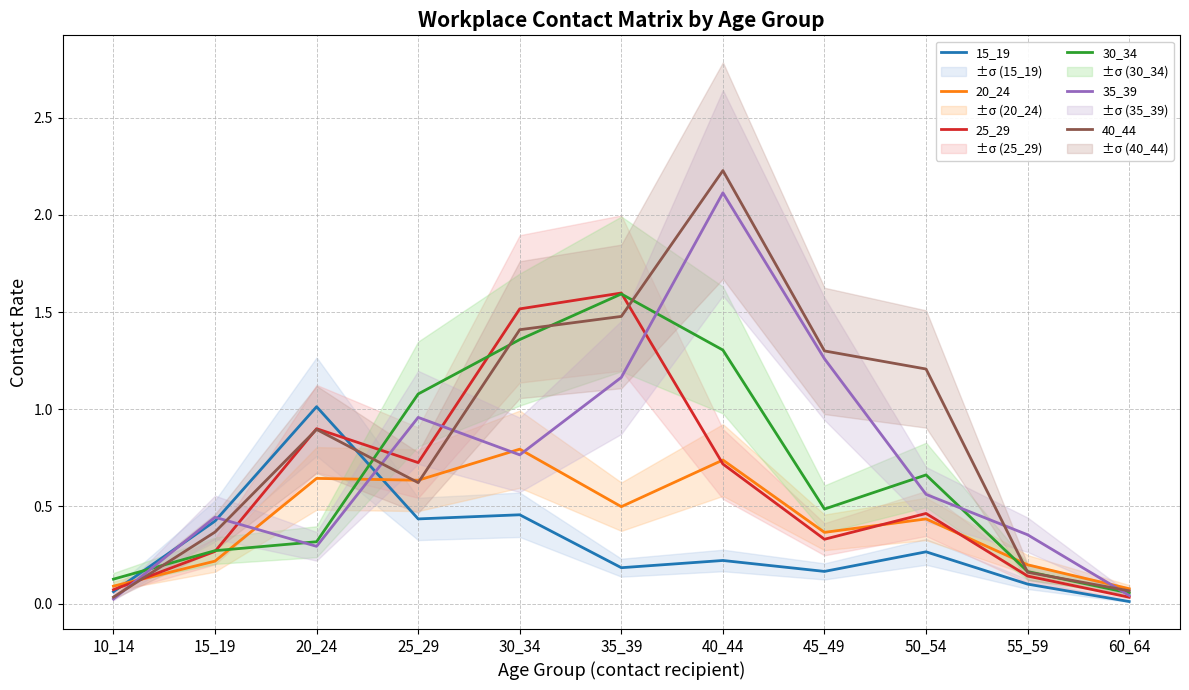

True or false: 30_34 and 25_29 cross at least once.

True